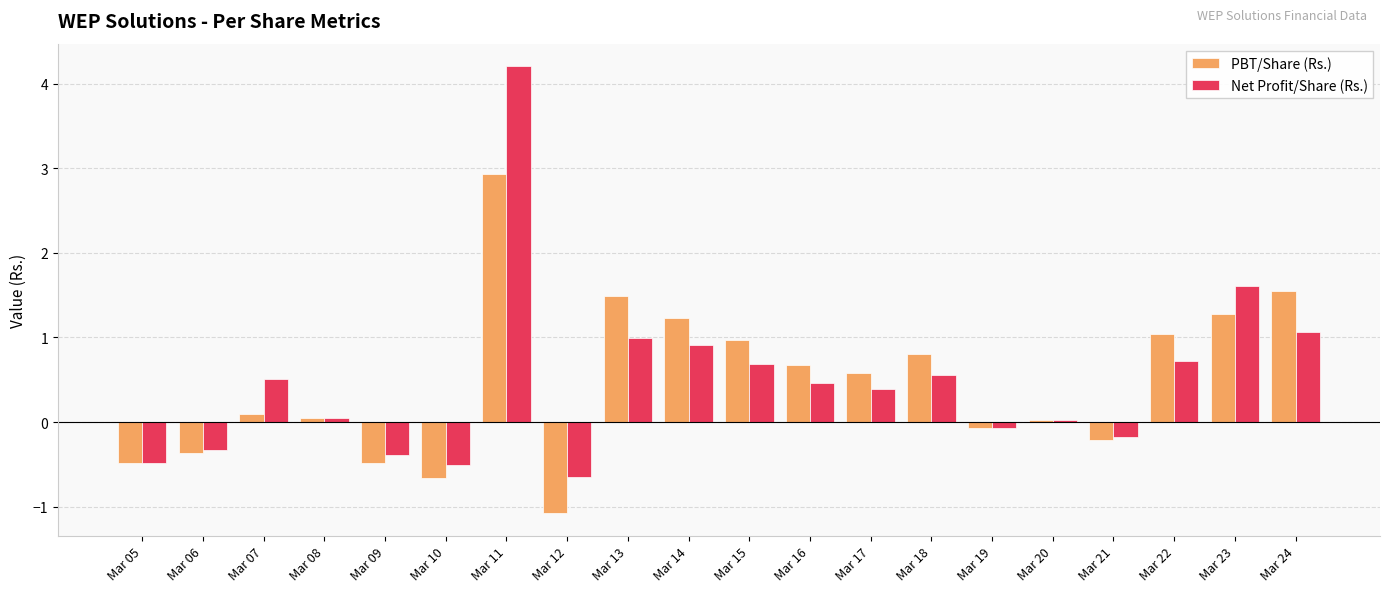

Rank the series by their maximum value, from highest to lowest.

Net Profit/Share (Rs.), PBT/Share (Rs.)